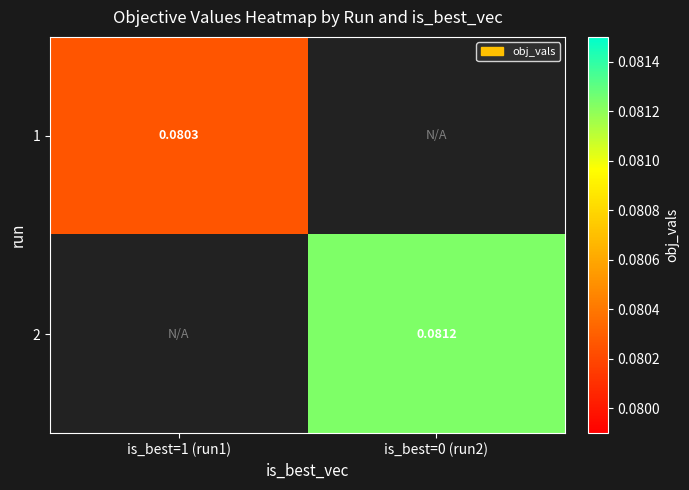

Is the value of 1 at is_best=1 (run1) greater than the value of 2 at is_best=0 (run2)?

No